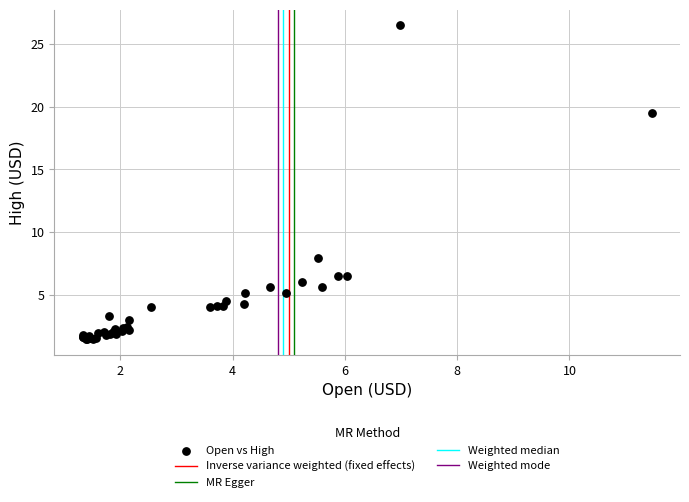

What Y value in the scatter plot is closest to 13?

8.0